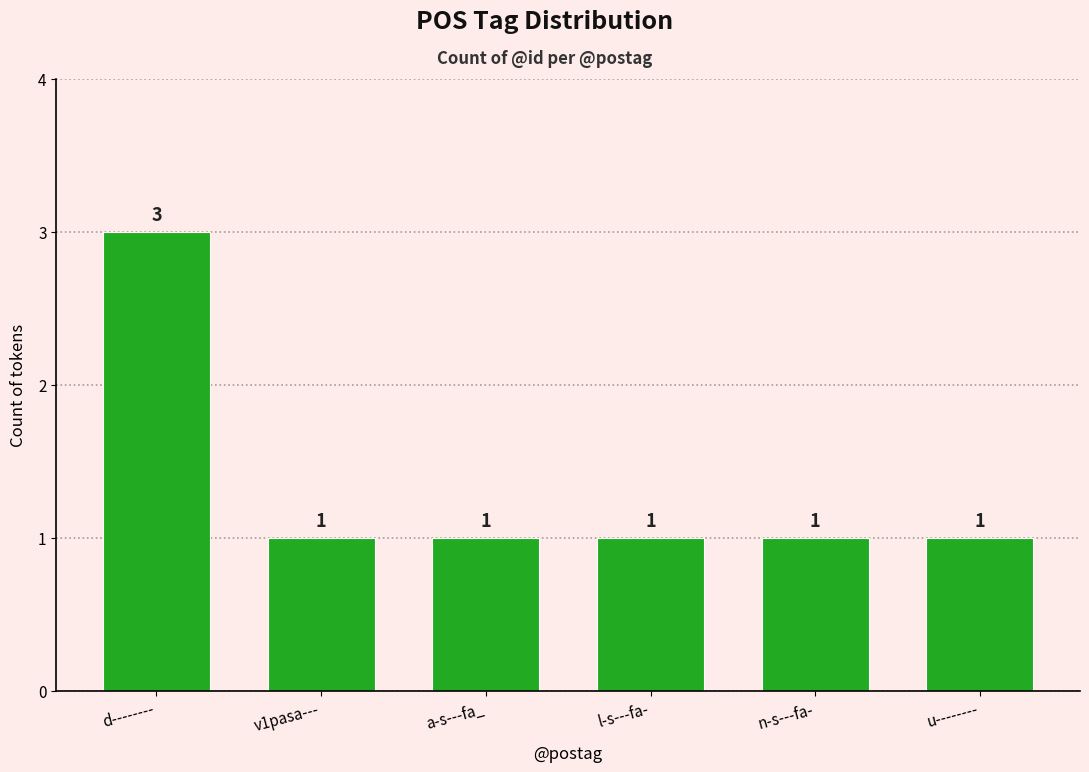

Reading left to right, list all the values displayed in this chart.

3	1	1	1	1	1